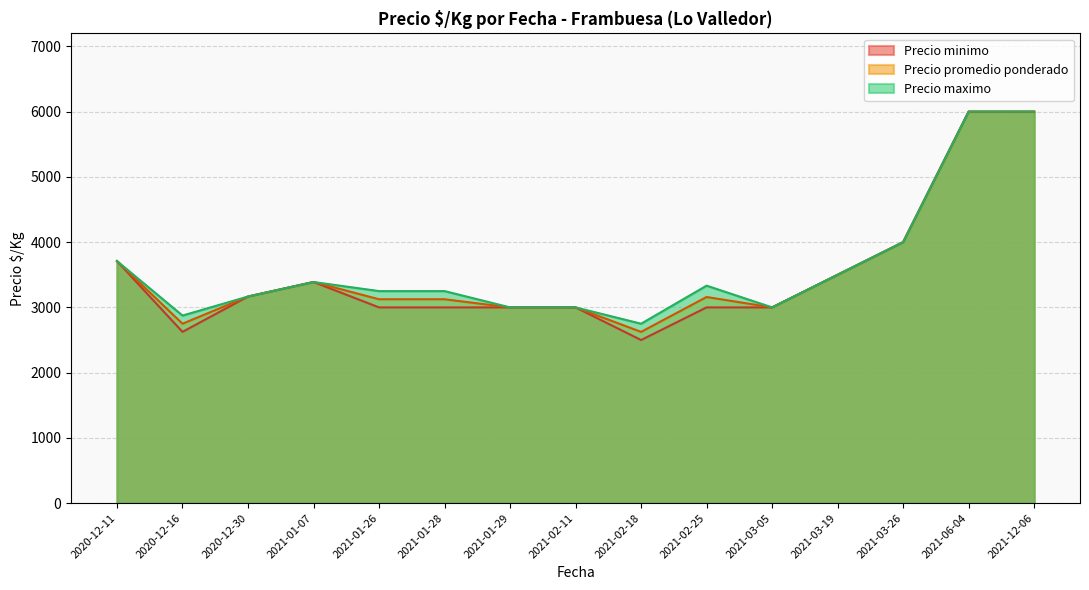

How many data points in Precio maximo are less than 3500?

10